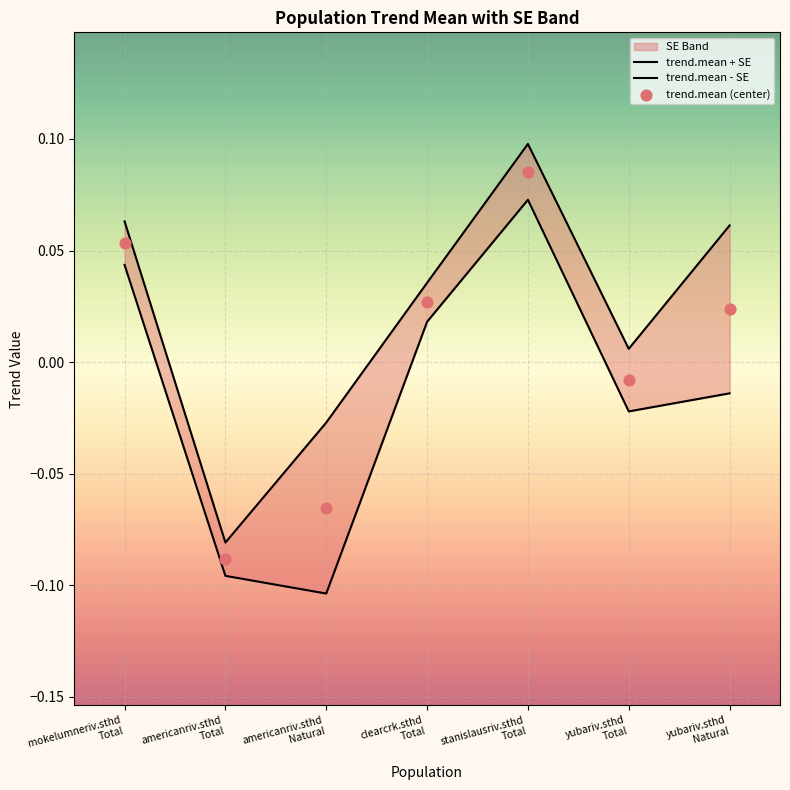

Which series has the largest total across all categories?

trend.mean + SE